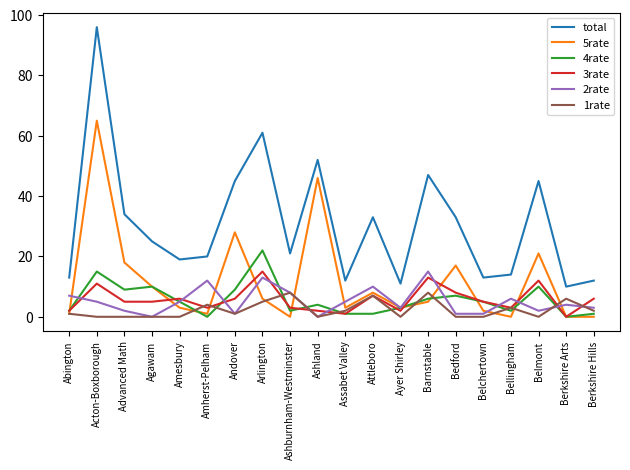

What position from the right is Arlington?

13